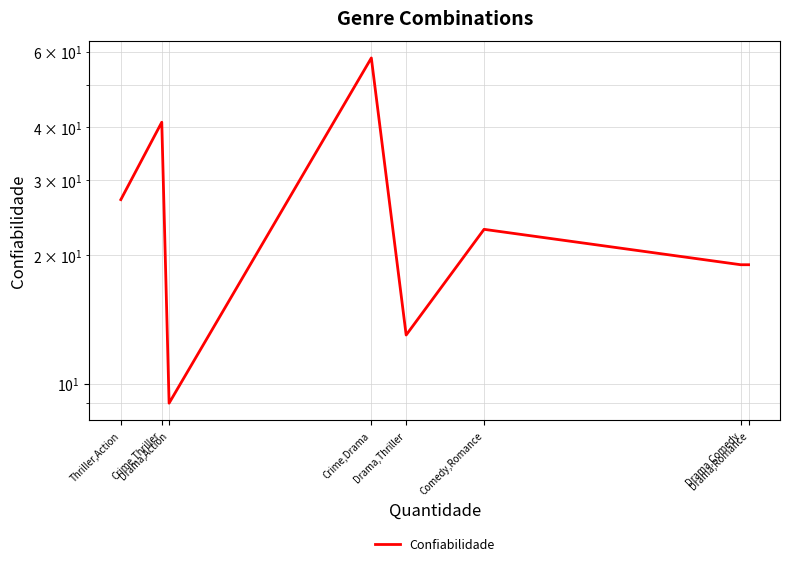

Which has a higher value, Drama,Thriller or Comedy,Romance?

Comedy,Romance